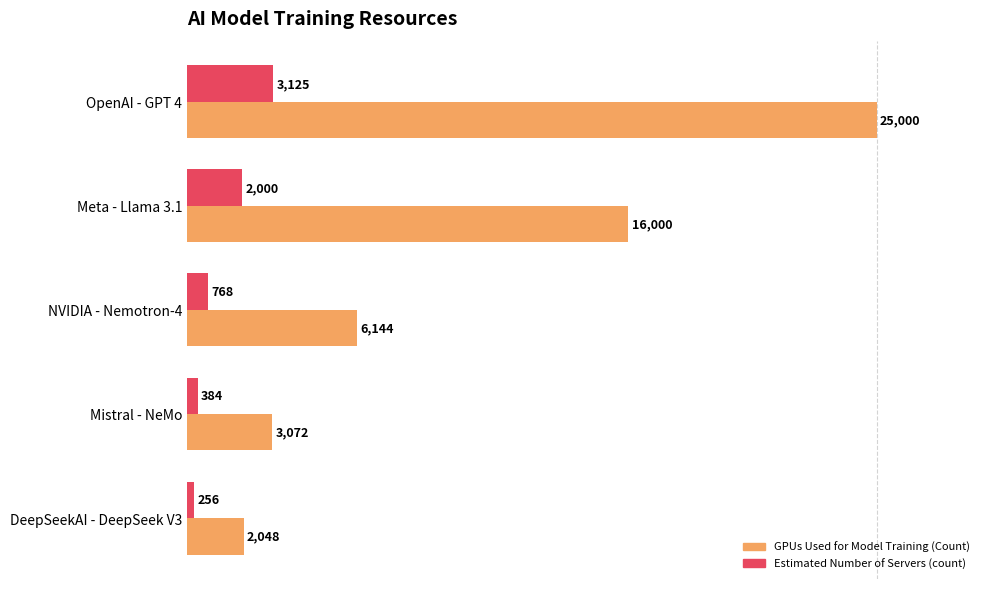

Which series has the widest spread of values?

GPUs Used for Model Training (Count)